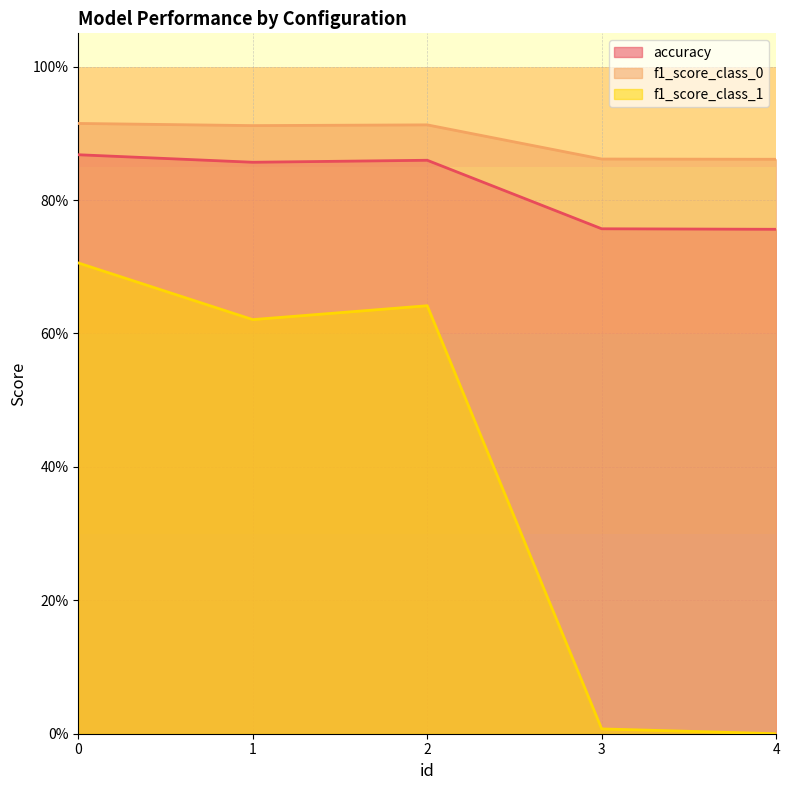

True or false: f1_score_class_1 has more than 0 points higher than both neighbors.

True